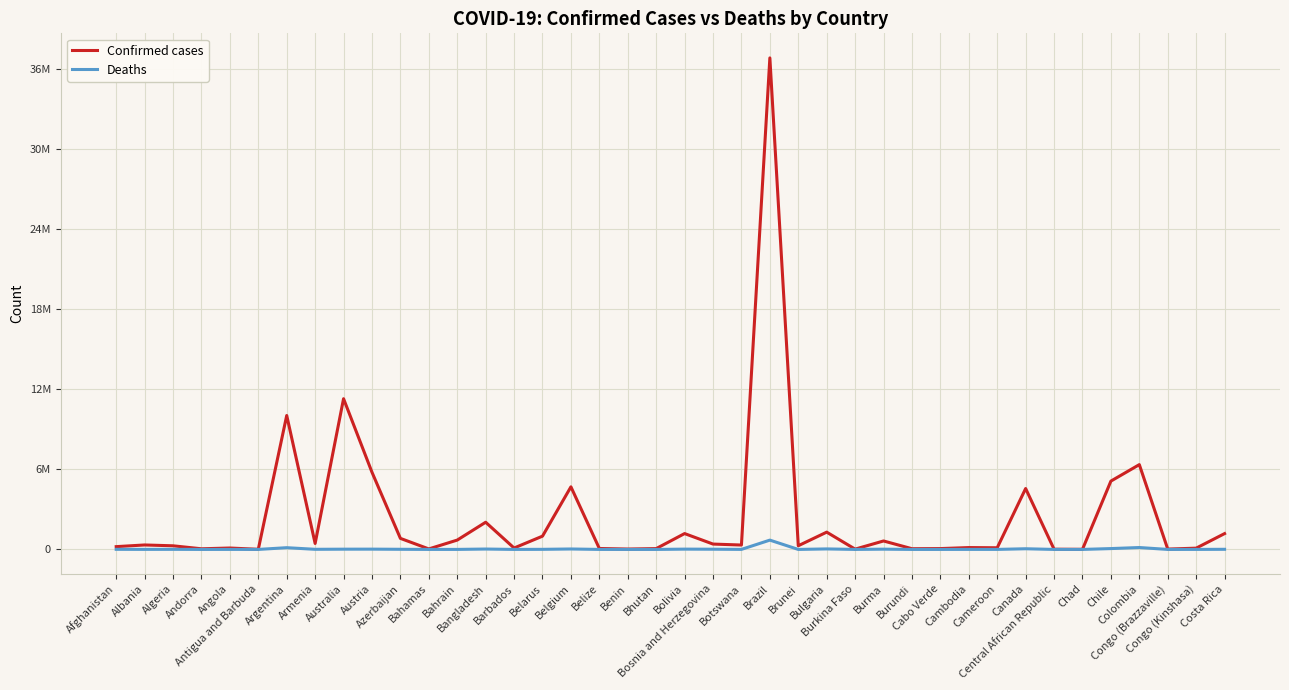

Does the chart have visible grid lines?

Yes